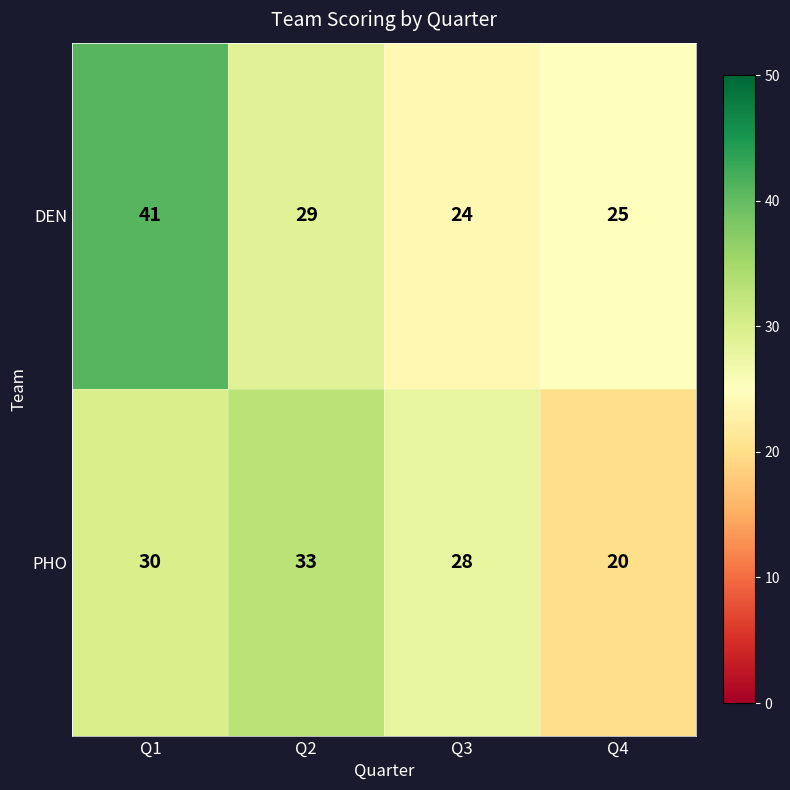

List the series in order of their peak value, lowest first.

PHO, DEN